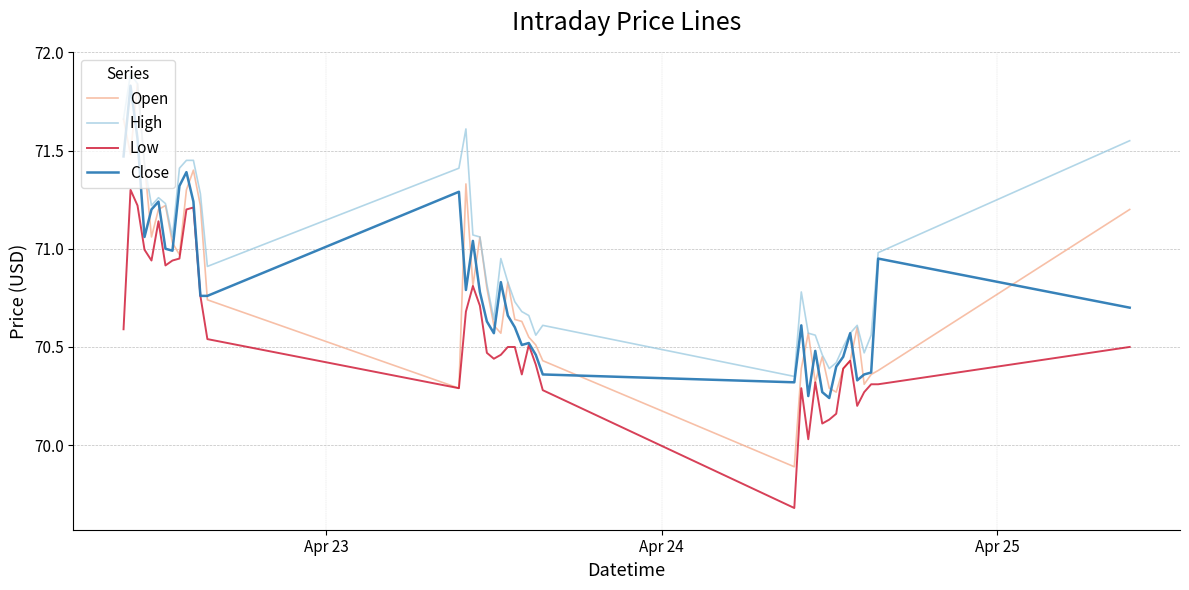

What is the minimum value shown in the chart?

69.7